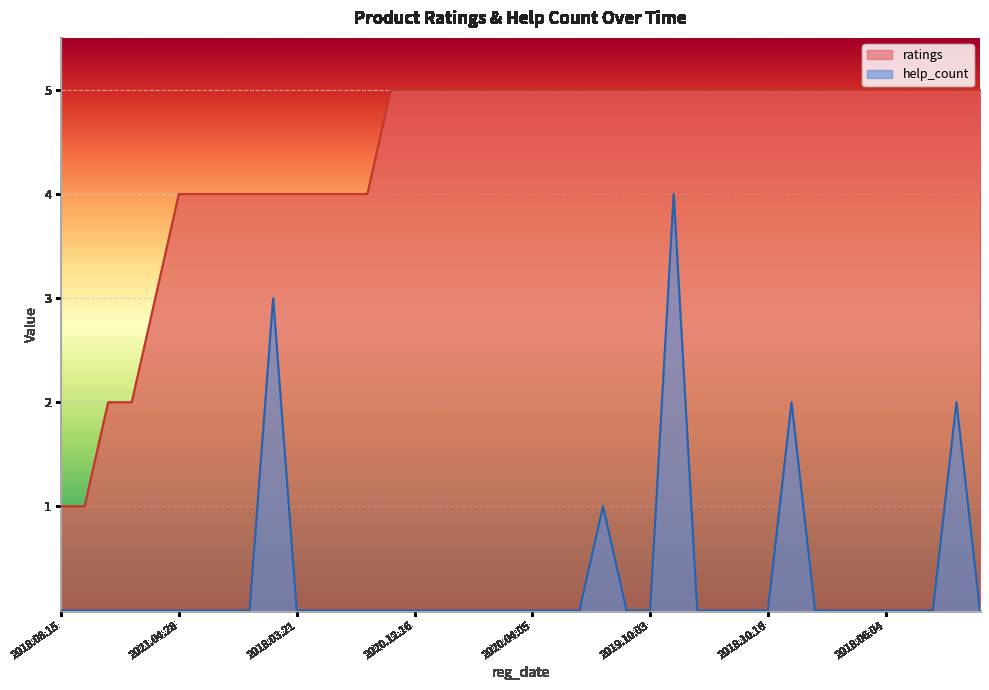

Between 2020.04.05 and 2018.09.07, which is larger?

2020.04.05